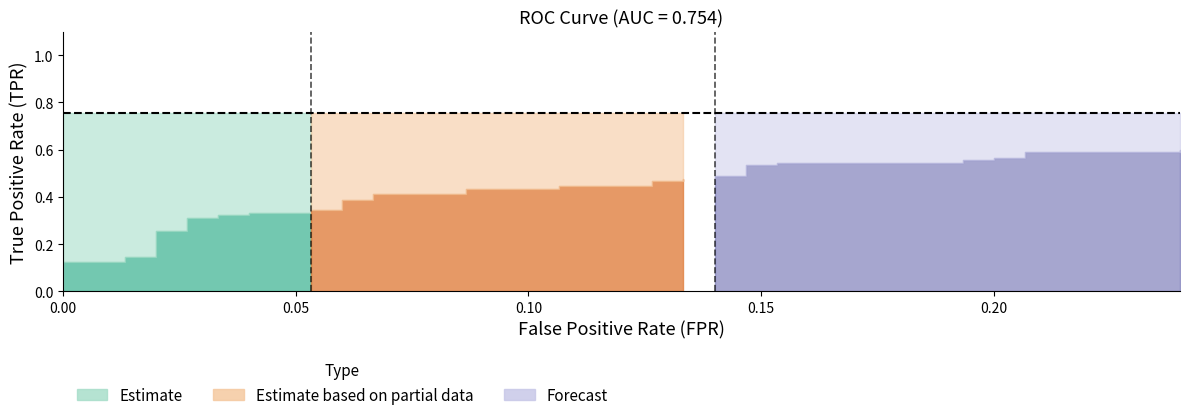

How many categories are shown in the chart?

40